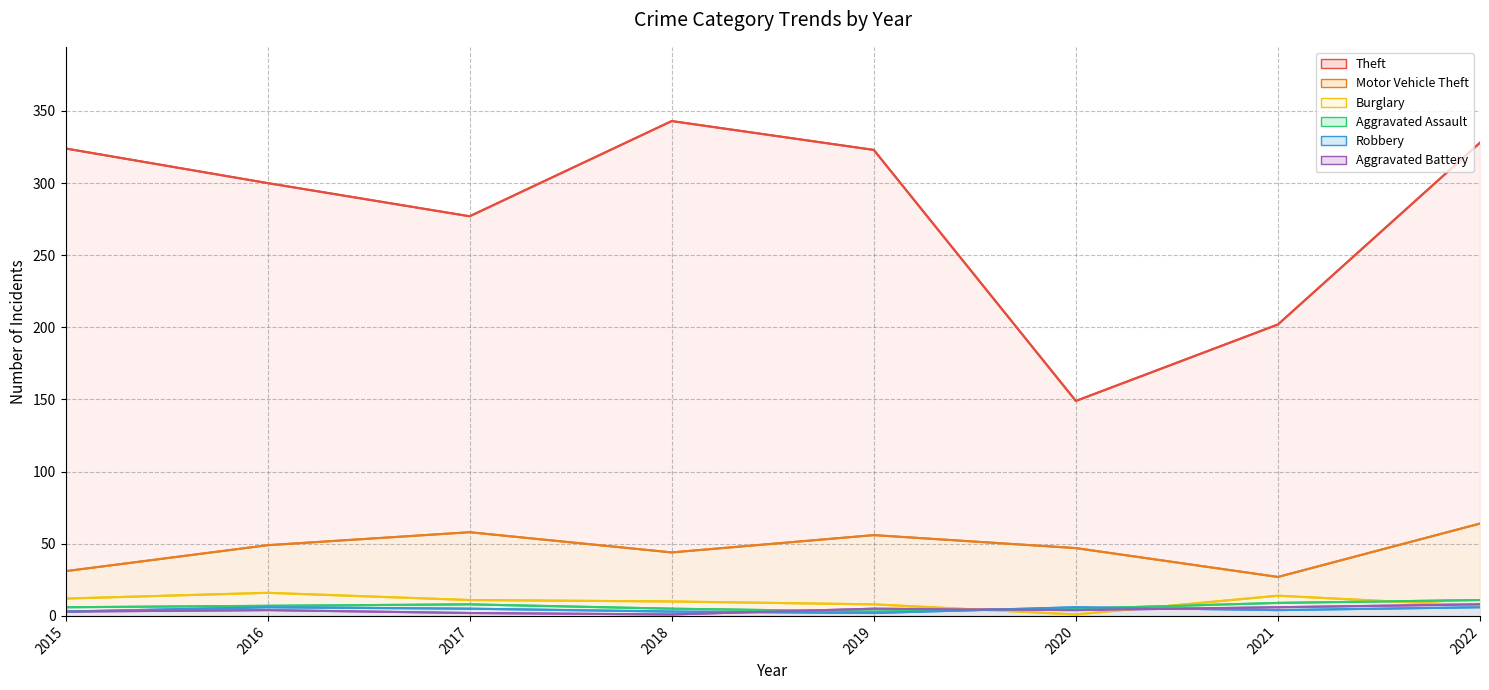

What is the difference between the maximum and second lowest values in the Burglary series?

9